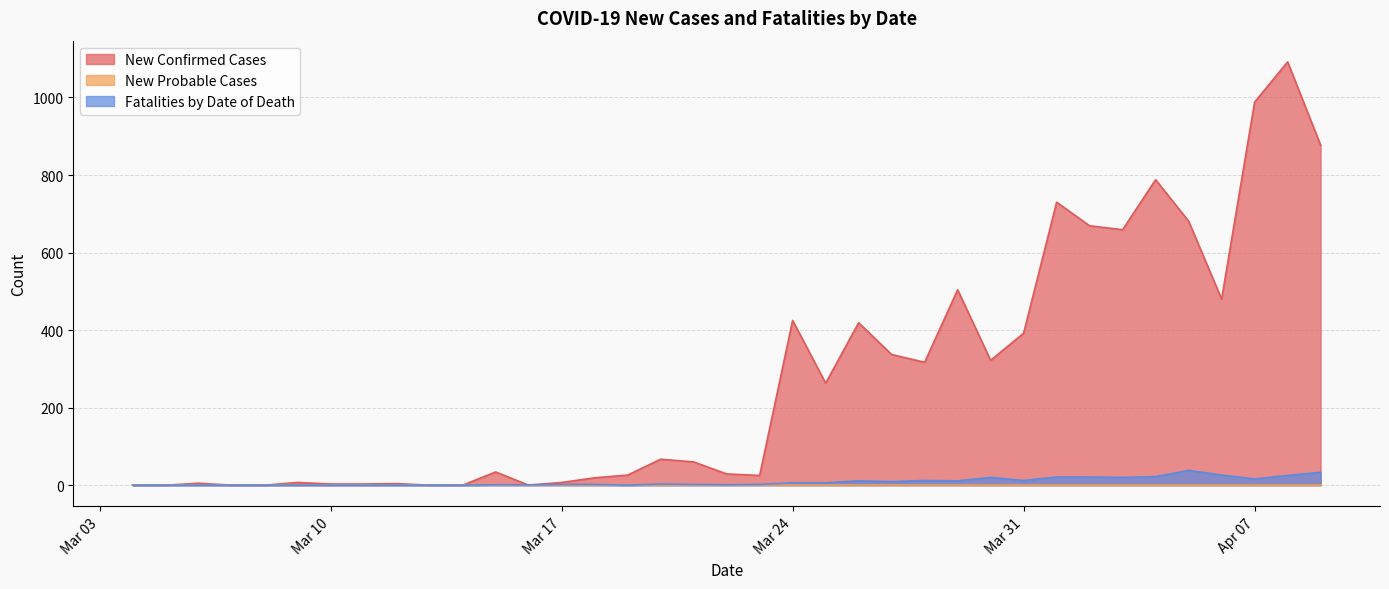

Which series has the largest range (max minus min)?

New Confirmed Cases